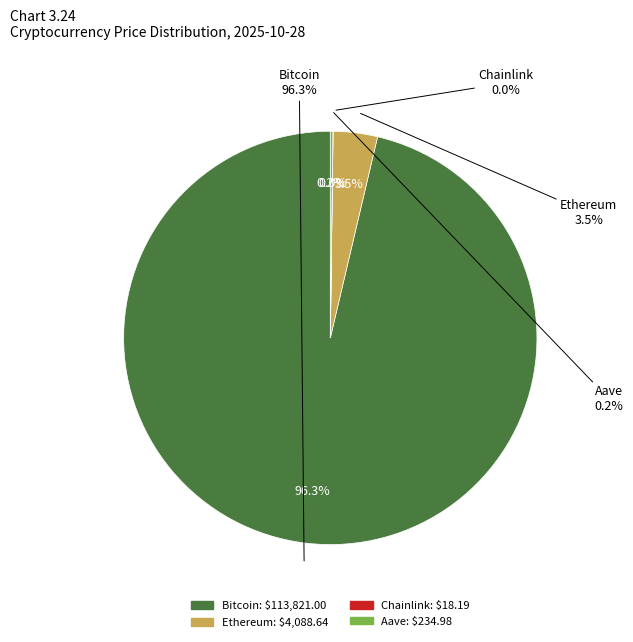

To the nearest percent, what is the average slice percentage?

25%